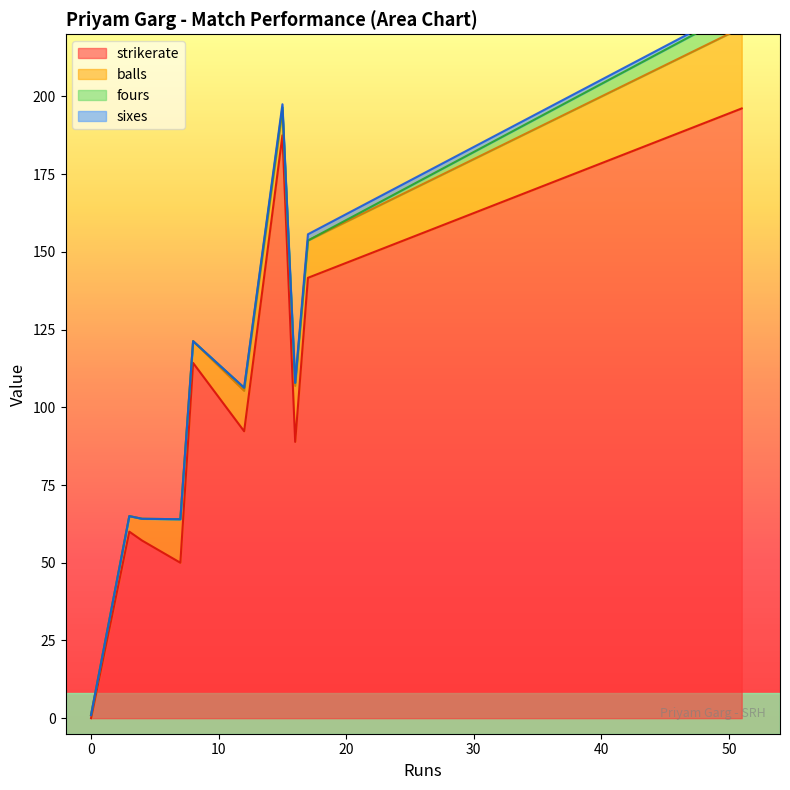

At which label is sixes closest to 1?

51